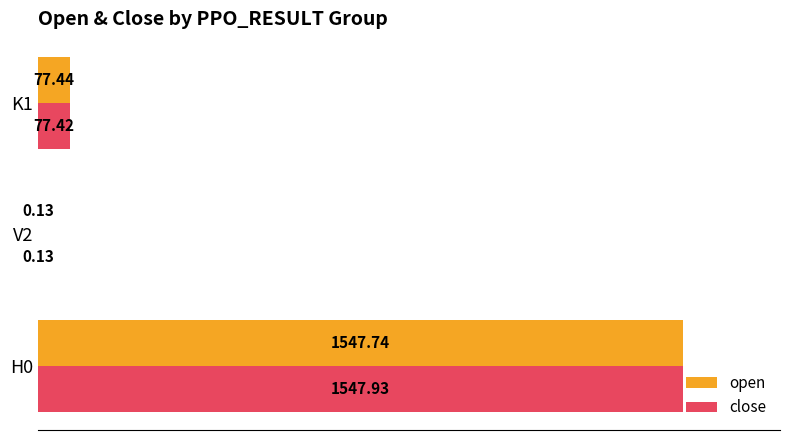

What is the sum of the open values at H0 and V2?

1547.9